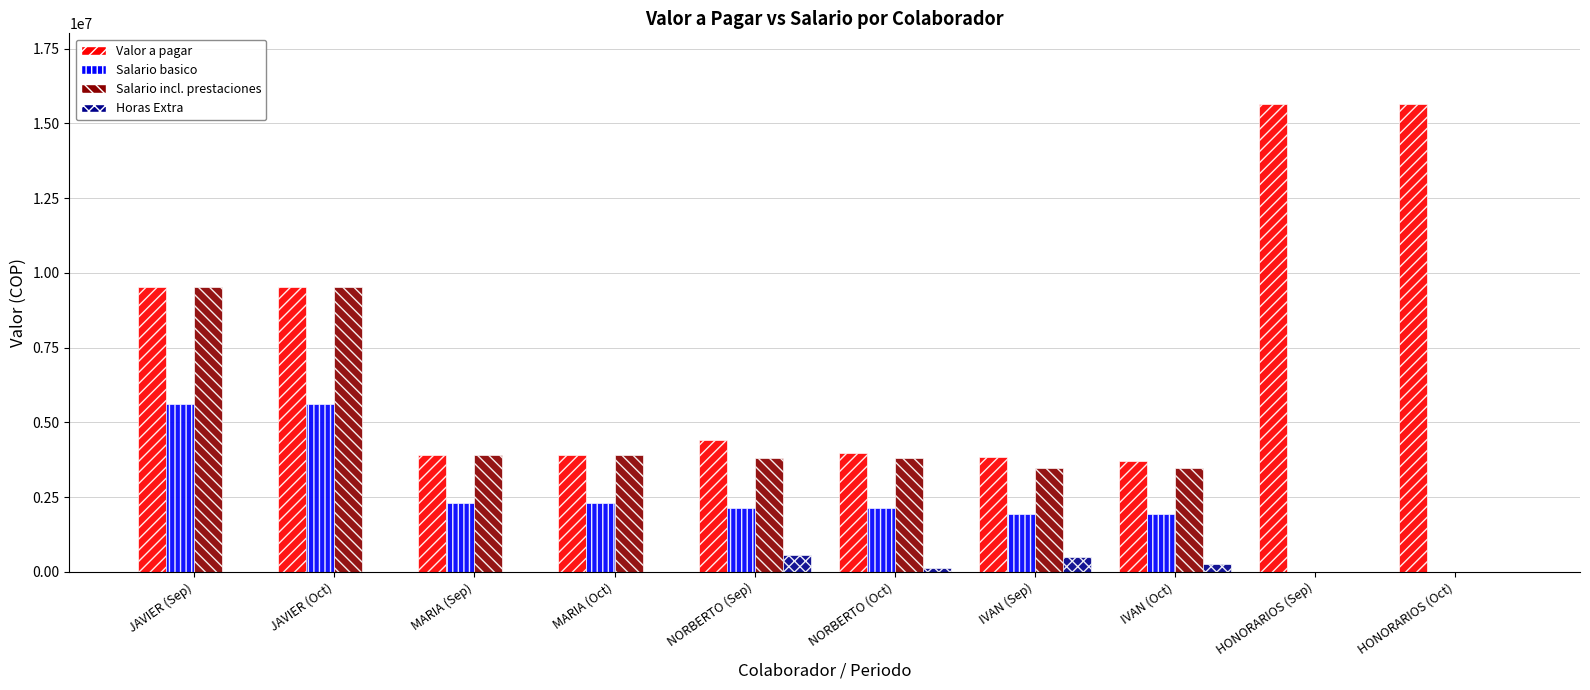

Which series changed the most between MARIA (Sep) and NORBERTO (Sep)?

Horas Extra